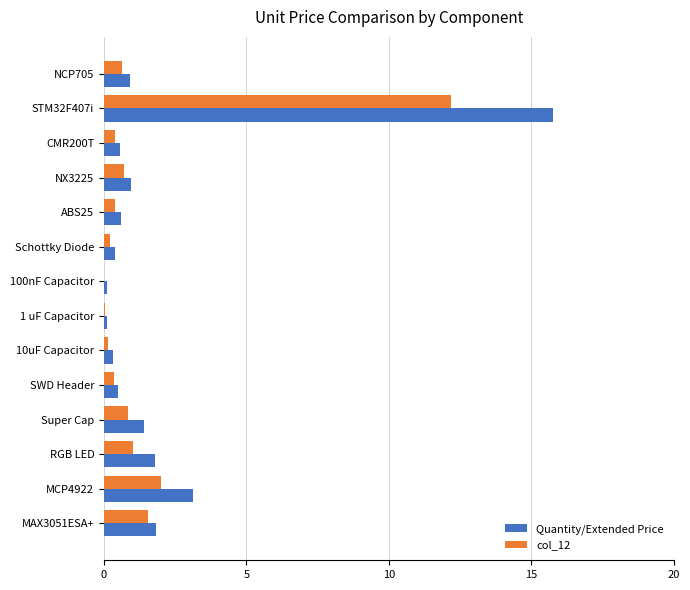

Where is Quantity/Extended Price nearest to the value 7?

MCP4922